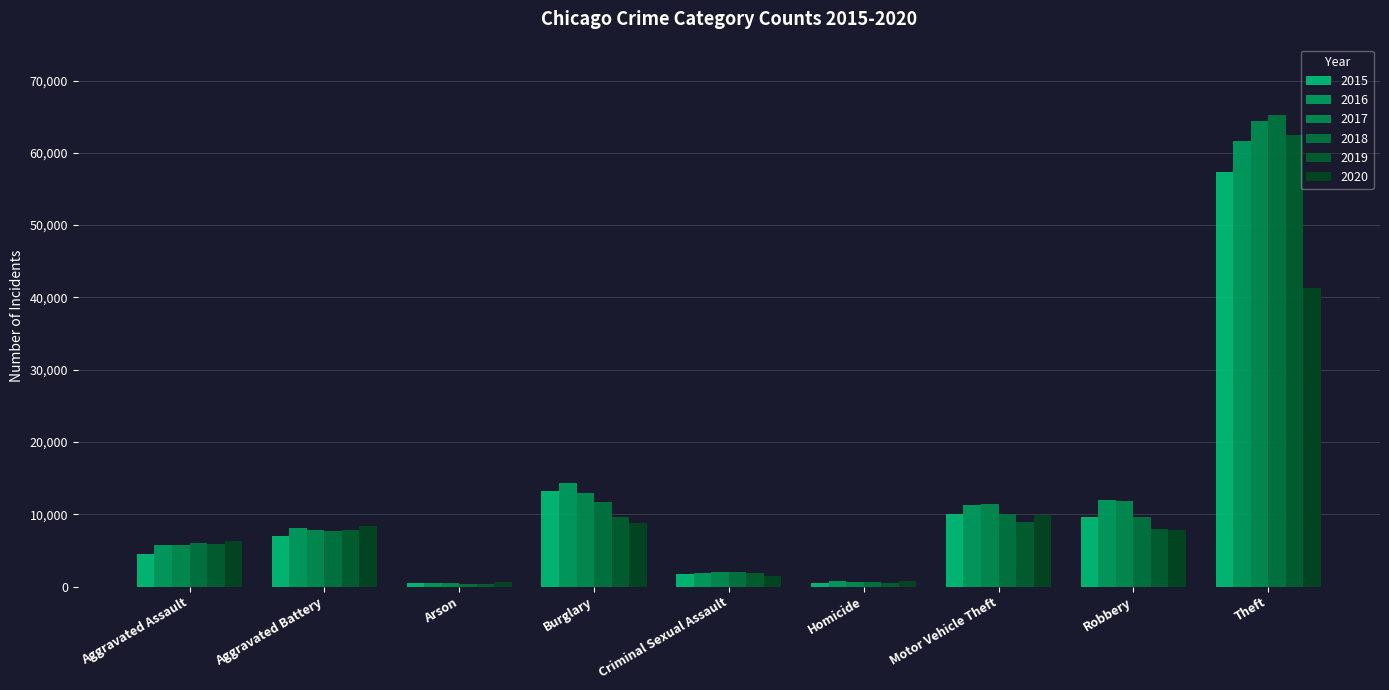

The value of 2016 at Theft is 100151. True or false?

False